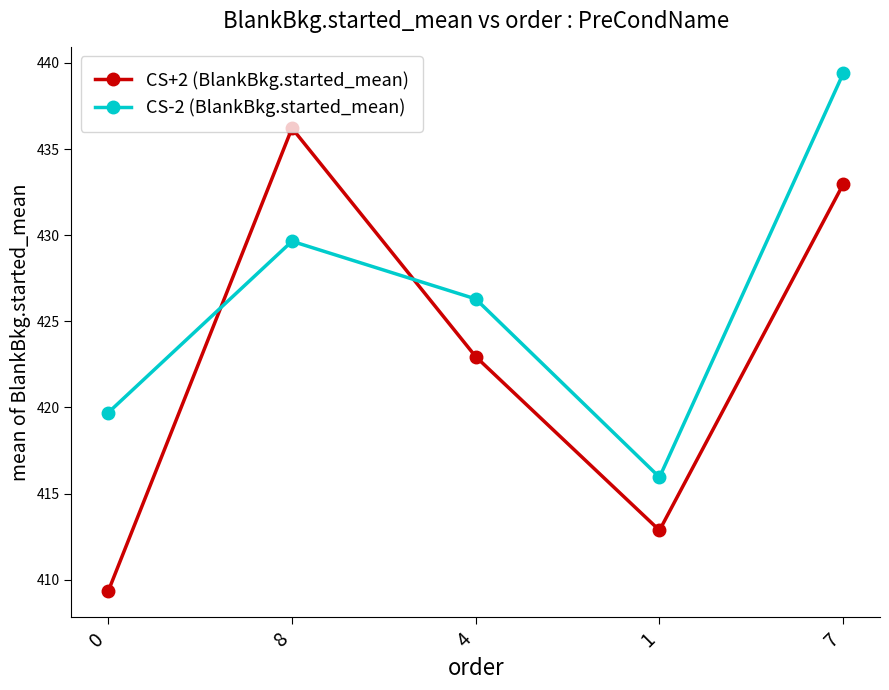

What is the difference between the CS+2 (BlankBkg.started_mean) values at 0 and 7?

23.6